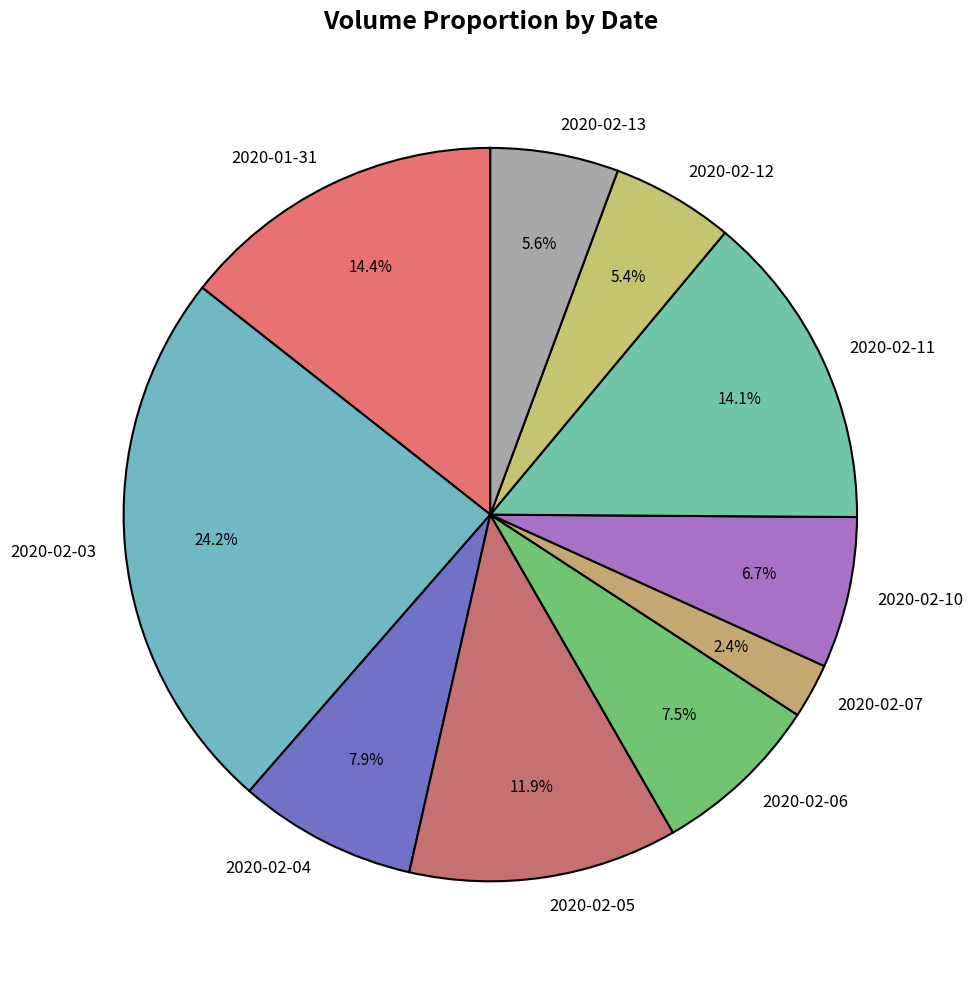

Combined, what portion of the pie is 2020-02-04 and 2020-02-12?

13.3%